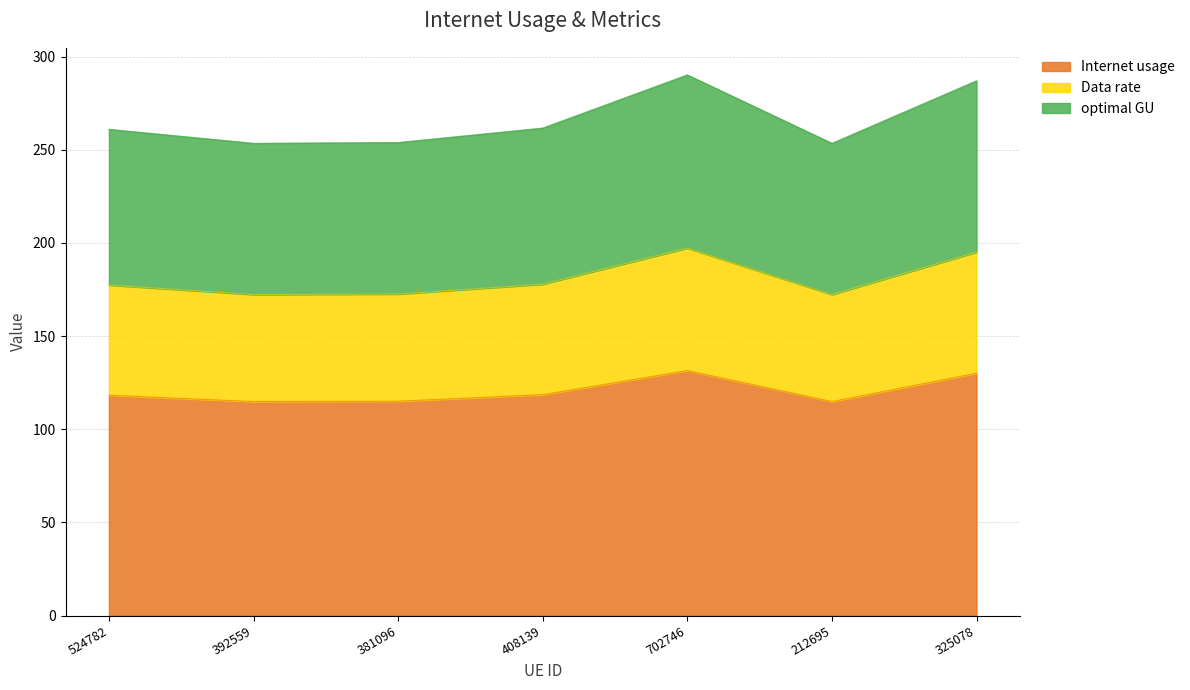

Read the optimal GU value at 392559.

253.5